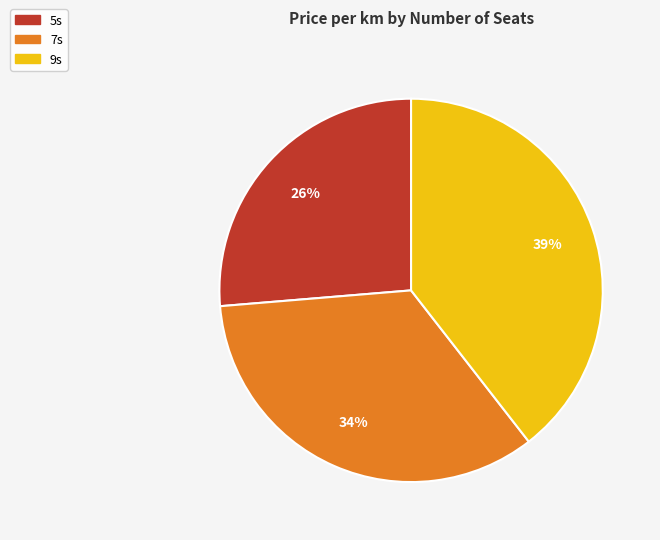

Is the sum of 7s and 9s greater than half?

Yes